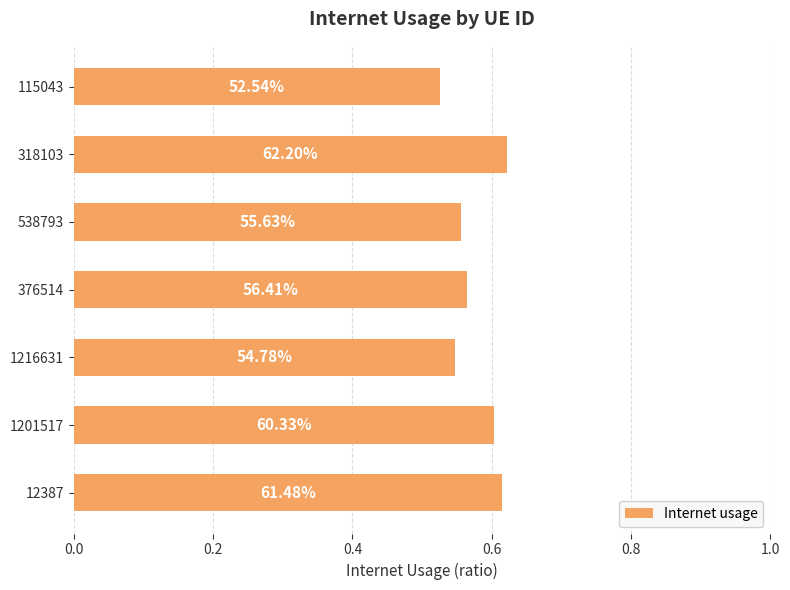

How many bars are there in total?

7